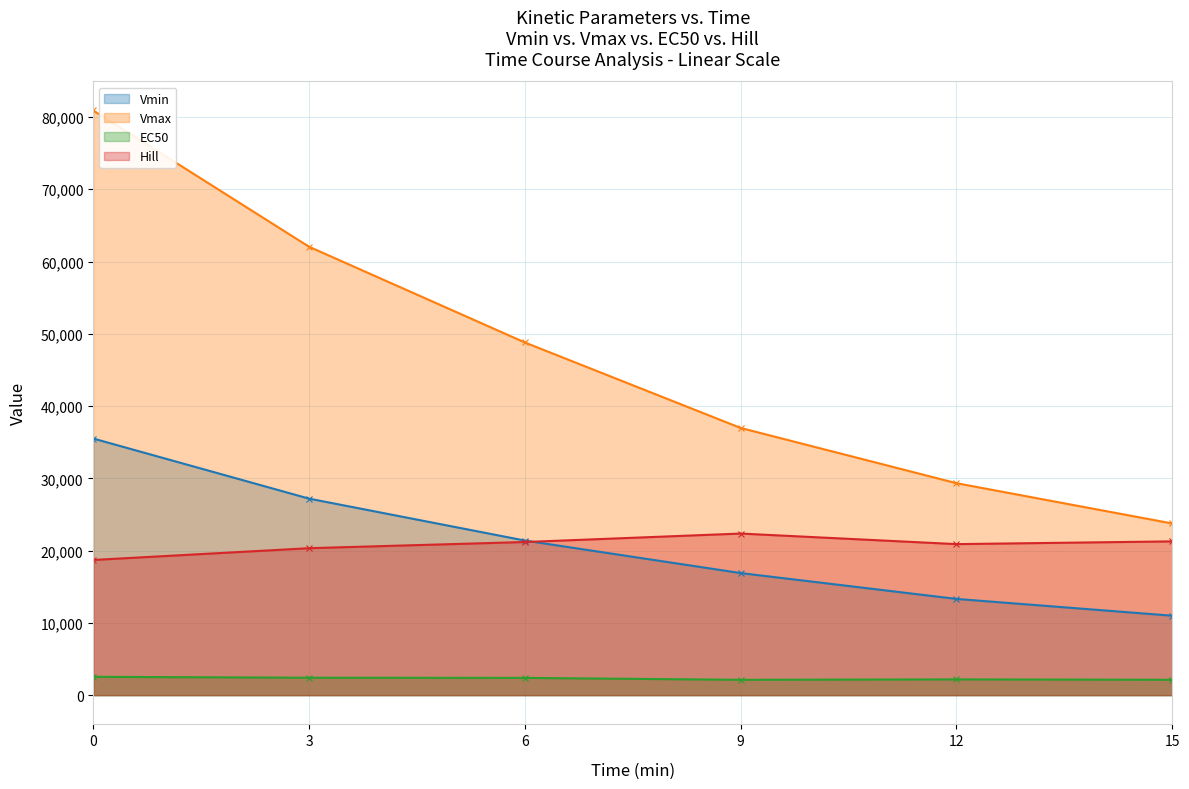

How many interior local peaks does the EC50 series have?

1